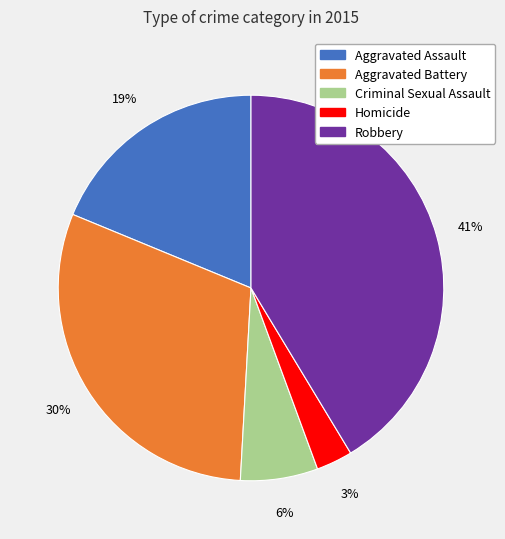

Is the sum of Aggravated Assault and Aggravated Battery greater than half?

No